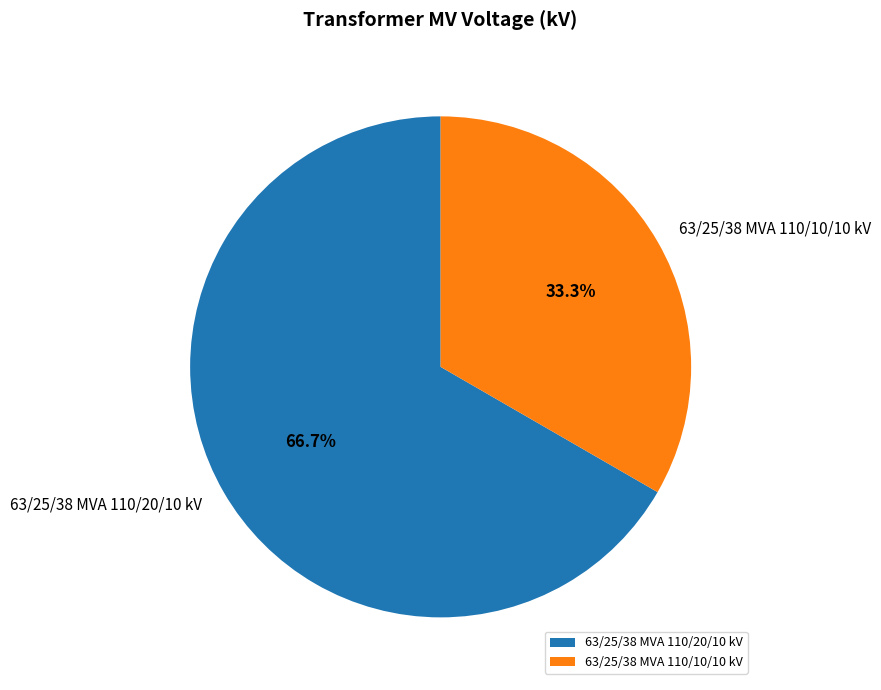

Which has a higher value, 63/25/38 MVA 110/10/10 kV or 63/25/38 MVA 110/20/10 kV?

63/25/38 MVA 110/20/10 kV